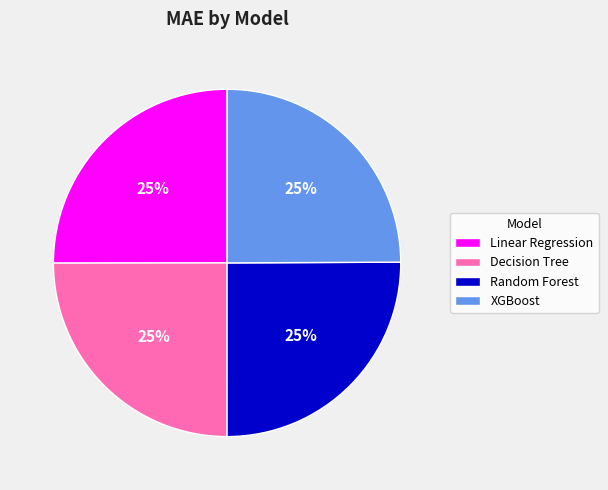

The Random Forest slice represents 34% of the pie. True or false?

False